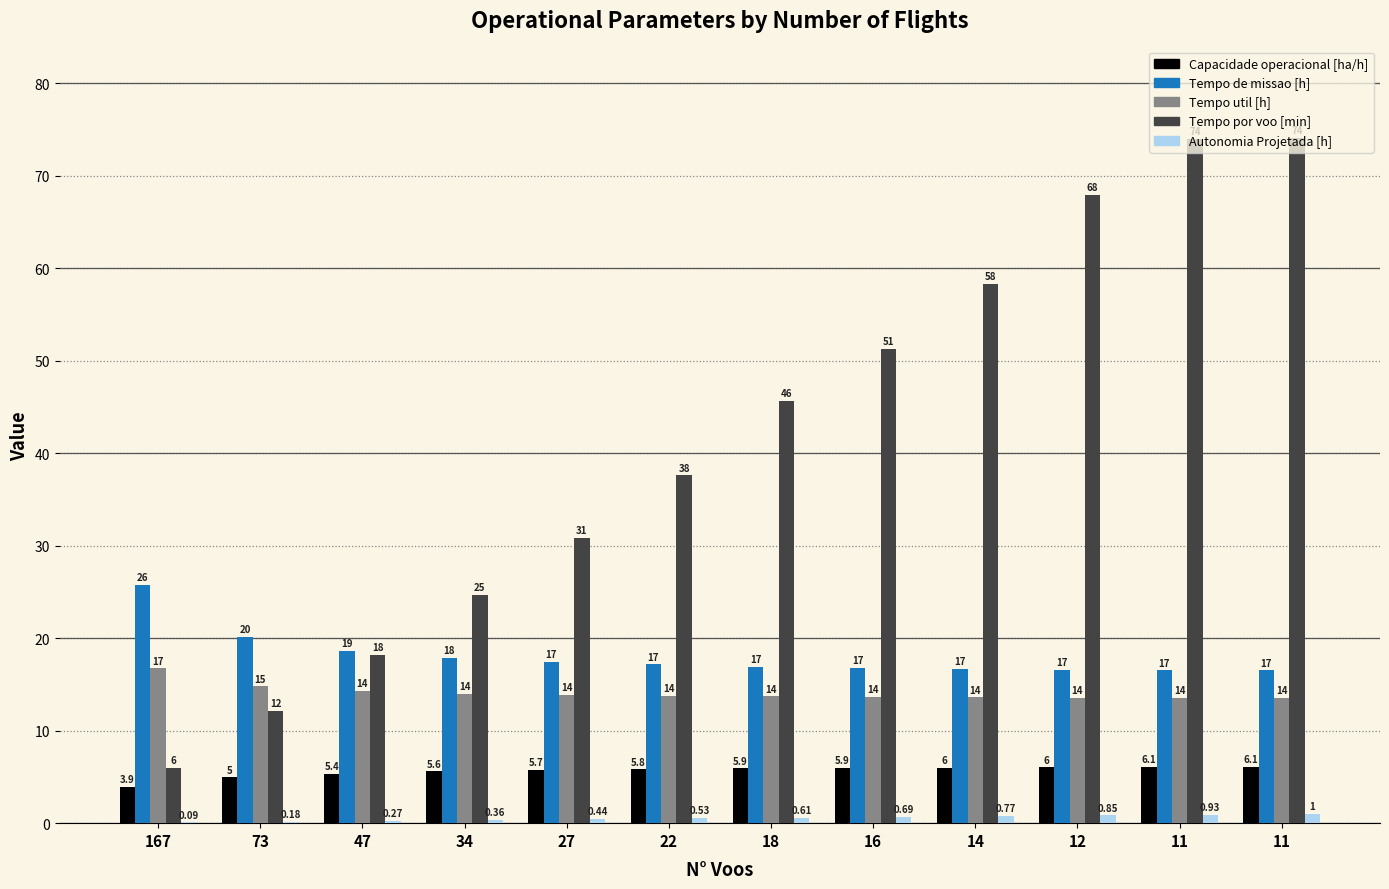

How many categories are shown in the chart?

12